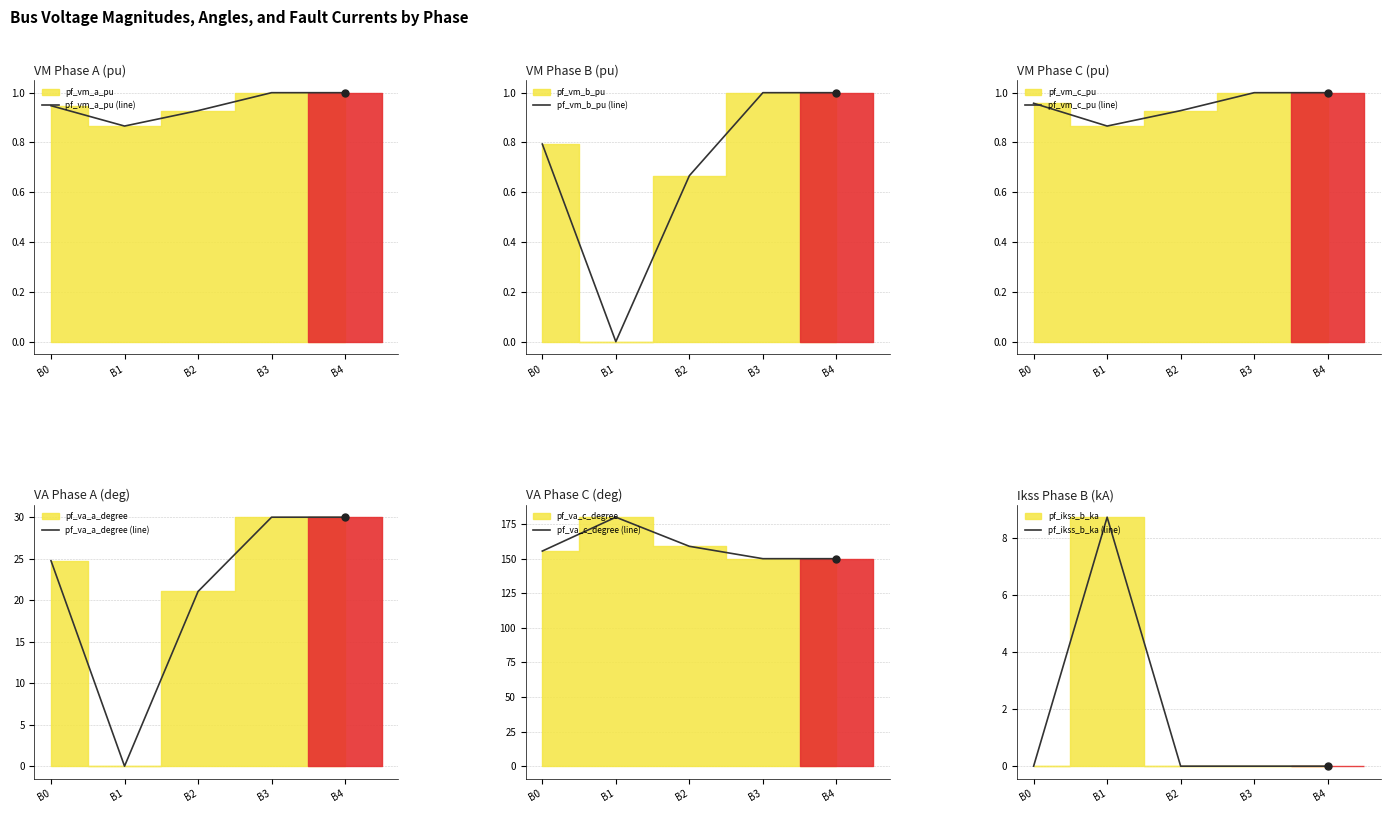

Where is the first local minimum for pf_vm_b_pu (line)?

B1